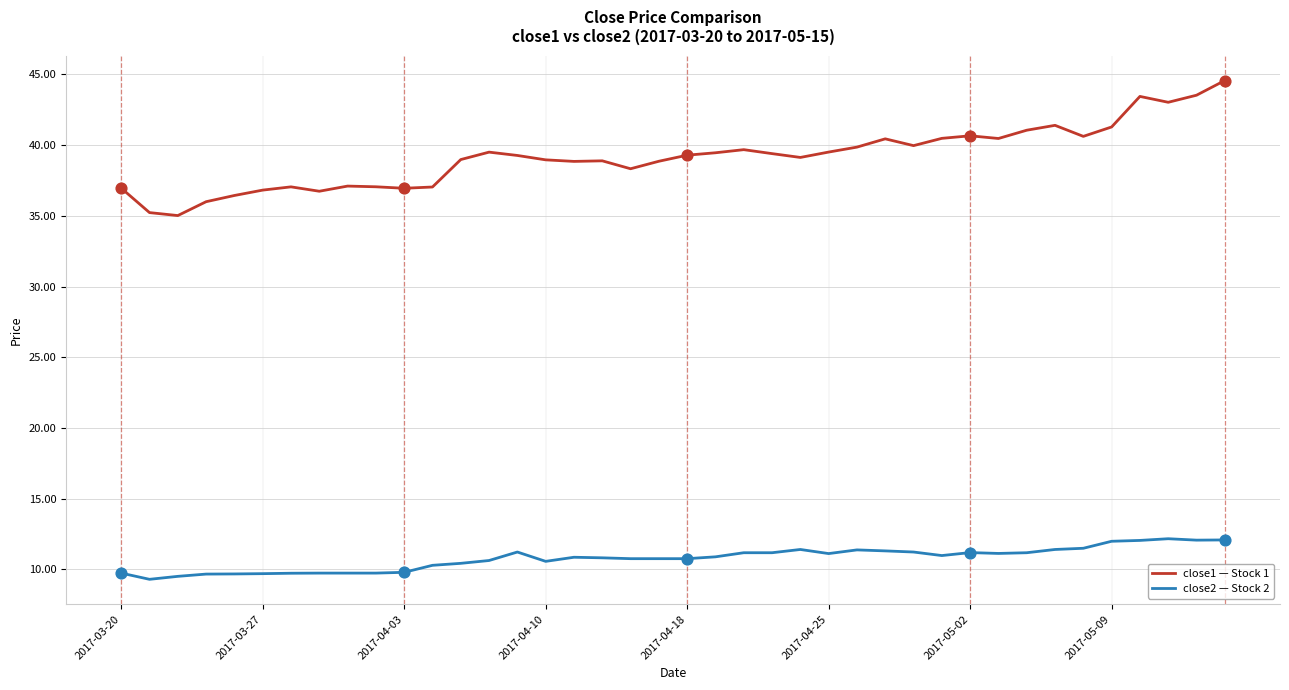

What is the greatest value displayed?

44.6